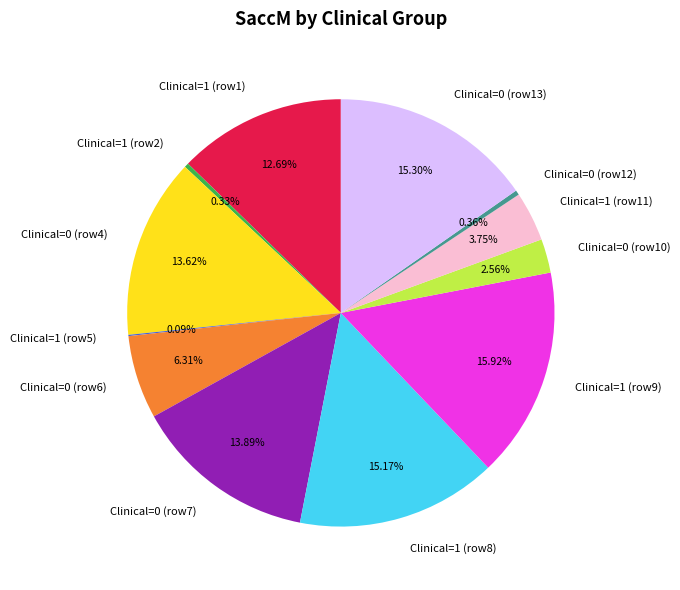

What is the ratio of the value at Clinical=1 (row9) to the value at Clinical=1 (row11)?

4.2